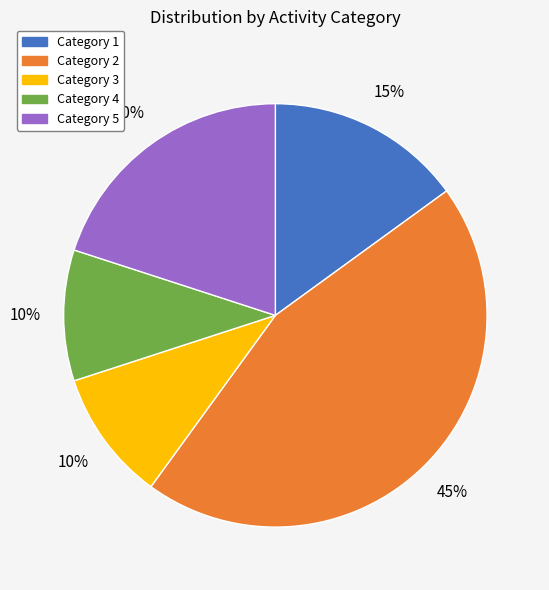

Count the number of slices in the pie.

5